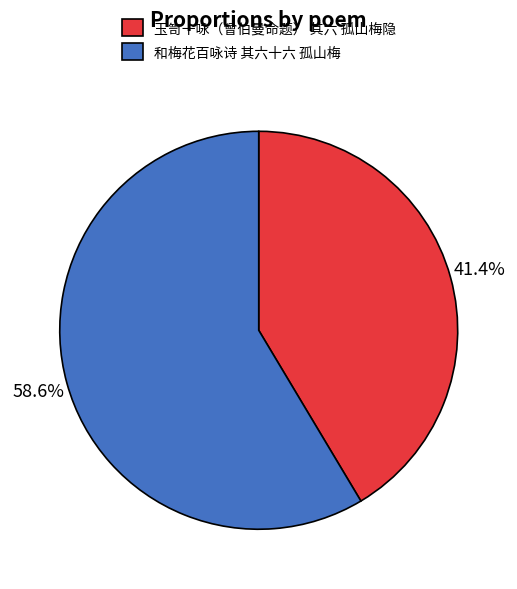

Is it true that 和梅花百咏诗 其六十六 孤山梅 is 59% of the pie?

True